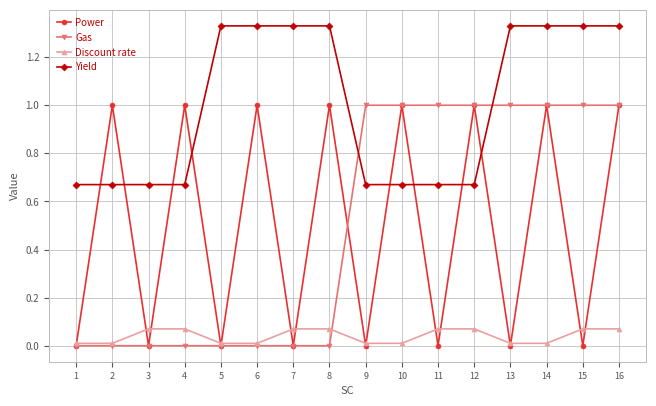

Between 7 and 13, which series saw the biggest shift?

Gas